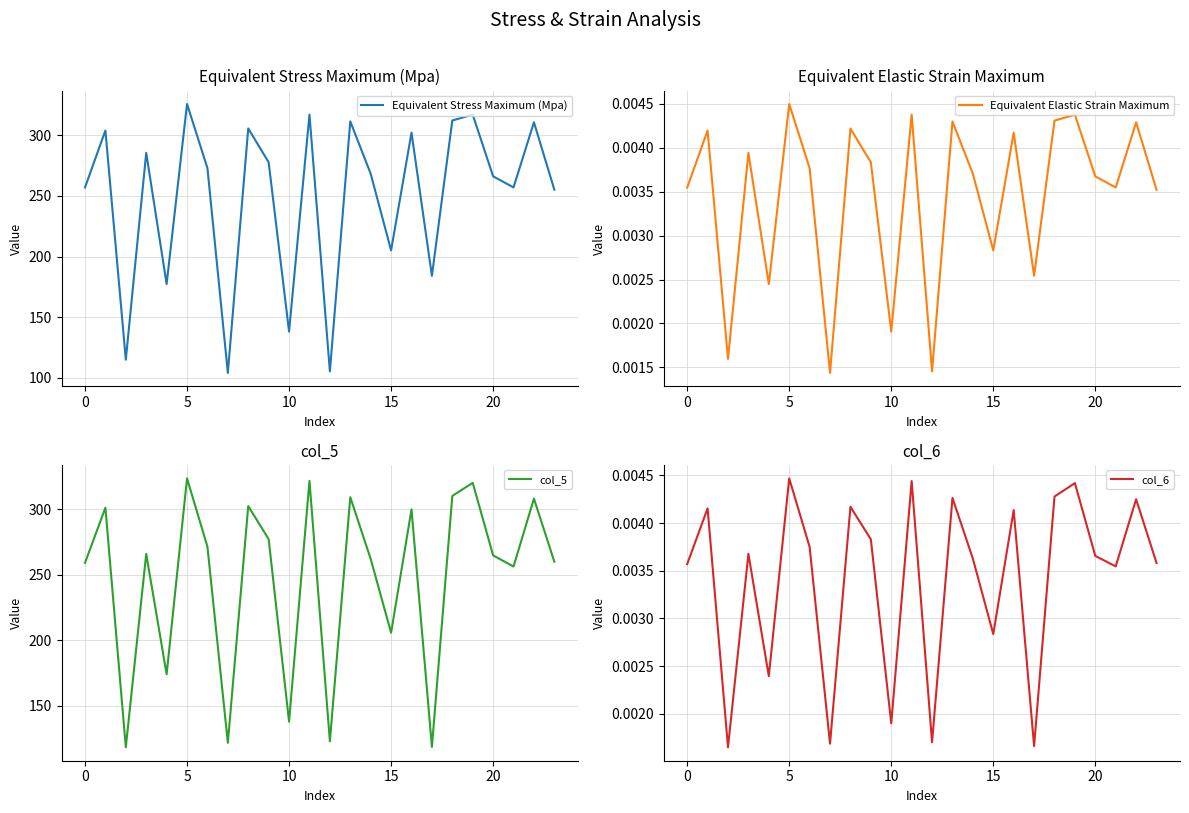

True or false: col_5 and Equivalent Elastic Strain Maximum intersect in this chart.

False